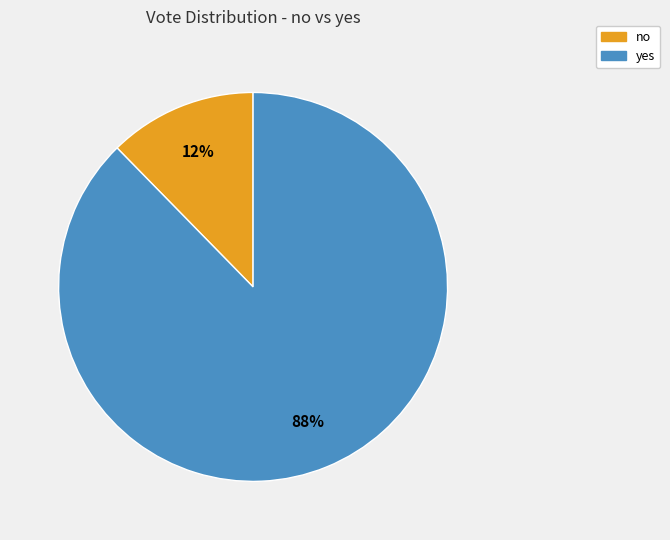

Rank the categories by value from highest to lowest.

yes, no